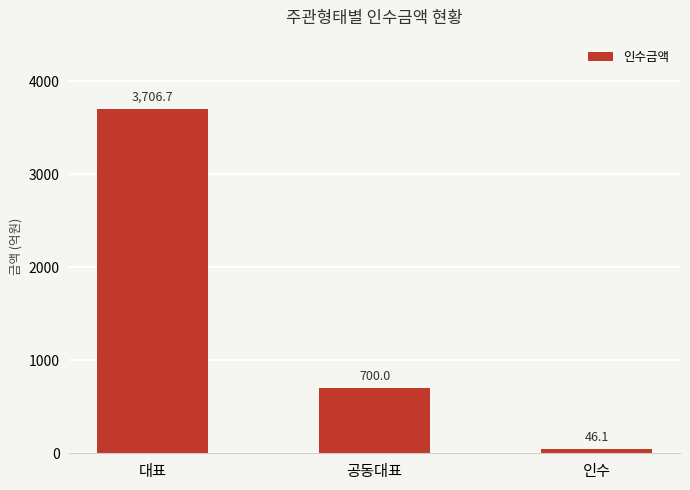

What is the label of the 3rd bar from the left?

인수